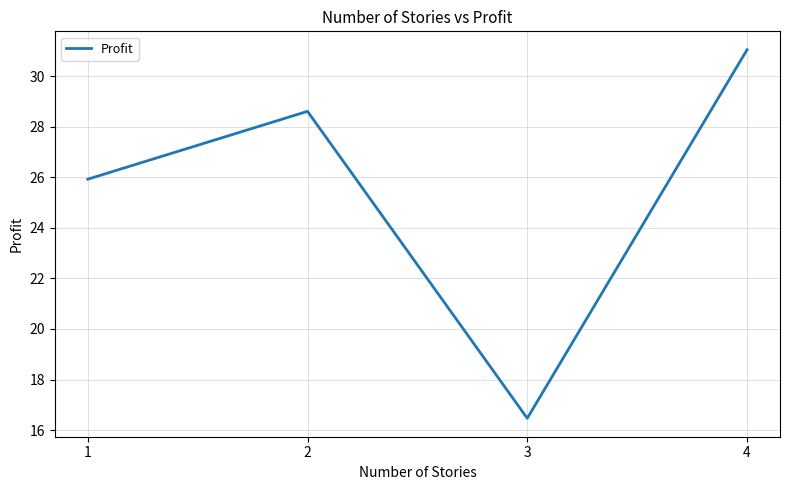

At which category does the data reach its first local valley?

3